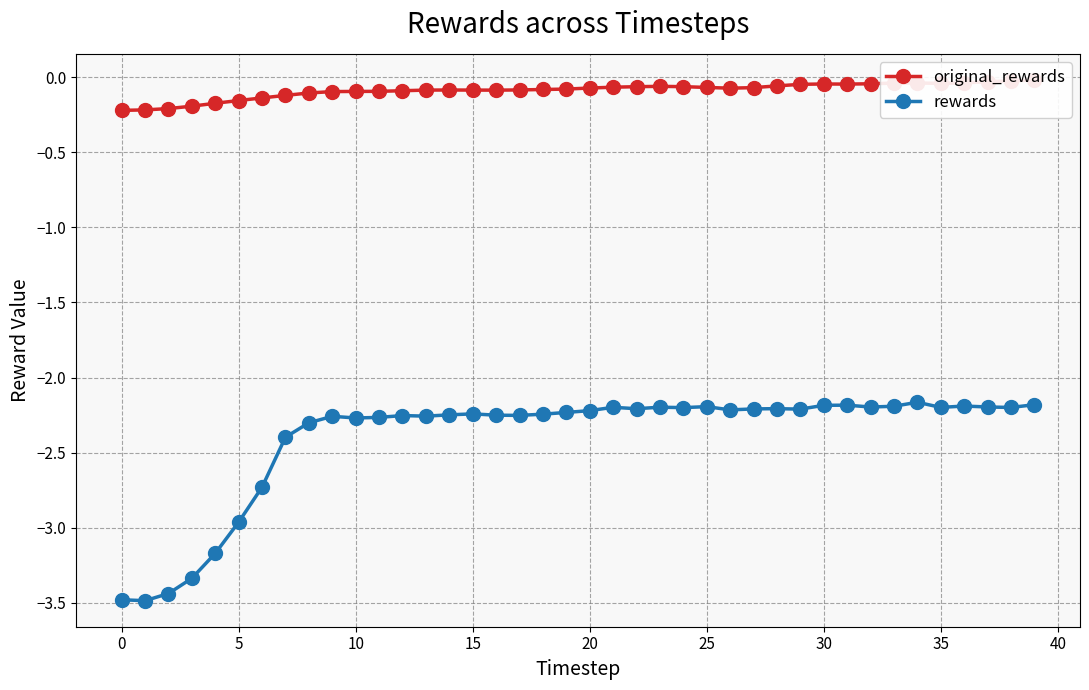

What is the average value of the rewards series?

-2.4